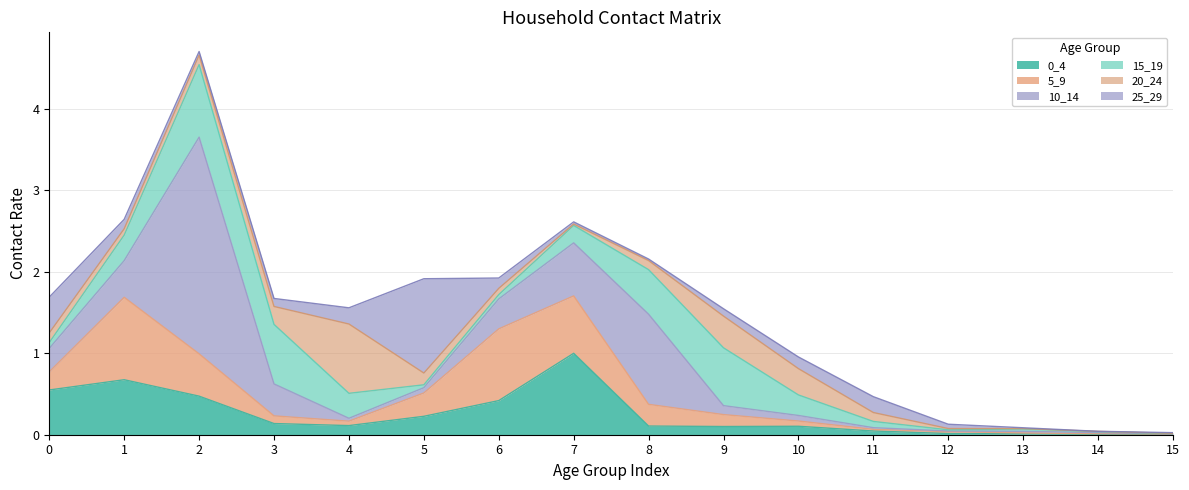

Rank the categories by 25_29 value from highest to lowest.

5, 0, 4, 11, 10, 6, 1, 3, 9, 12, 2, 7, 8, 13, 15, 14